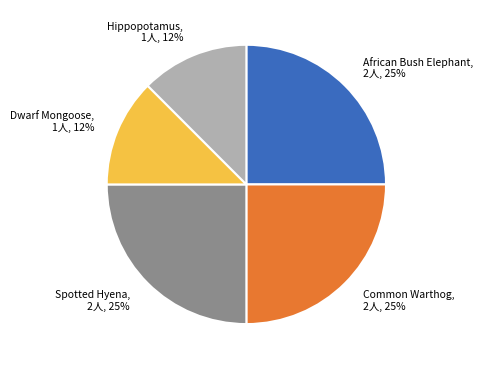

How many segments does this pie chart have?

5